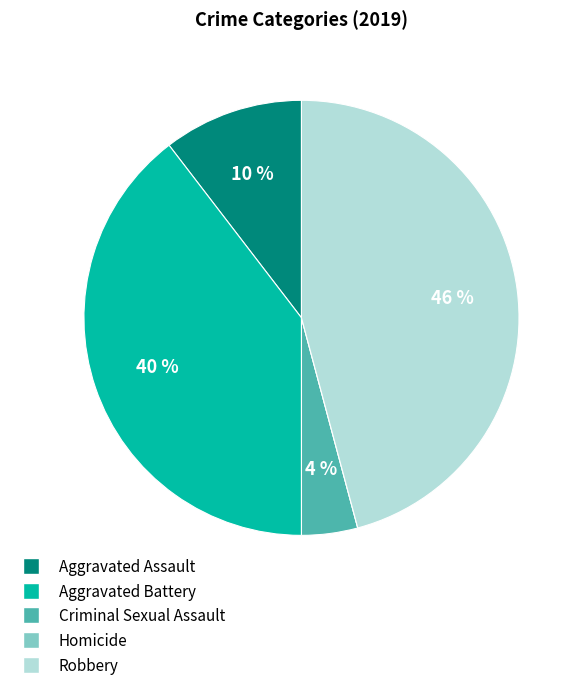

Does Aggravated Battery represent more than half of the total?

No